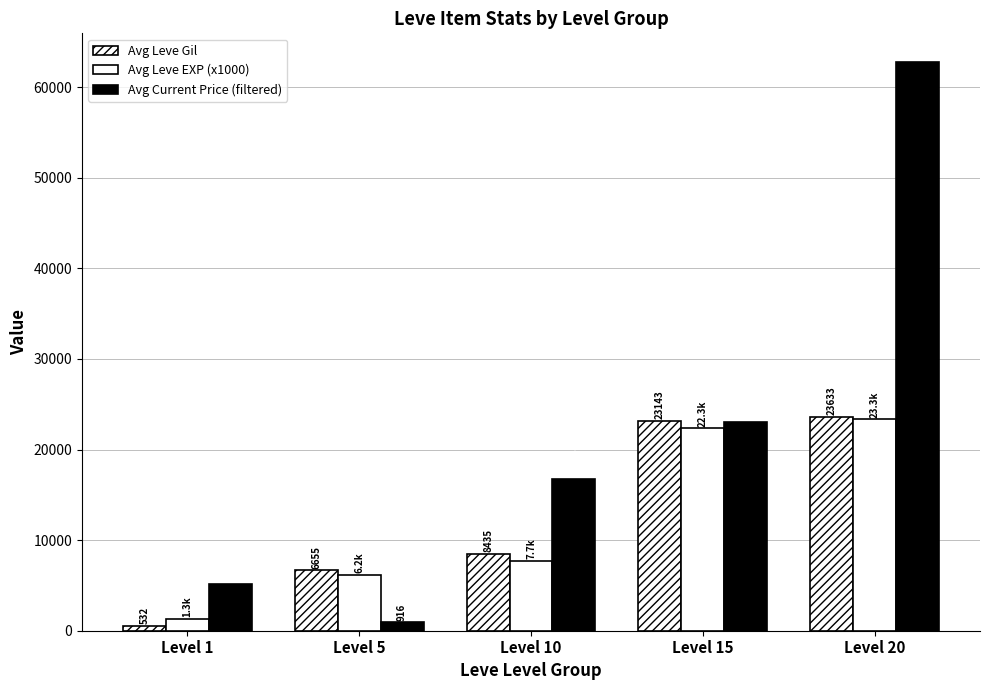

List the series in order of their peak value, lowest first.

Avg Leve EXP (x1000), Avg Leve Gil, Avg Current Price (filtered)